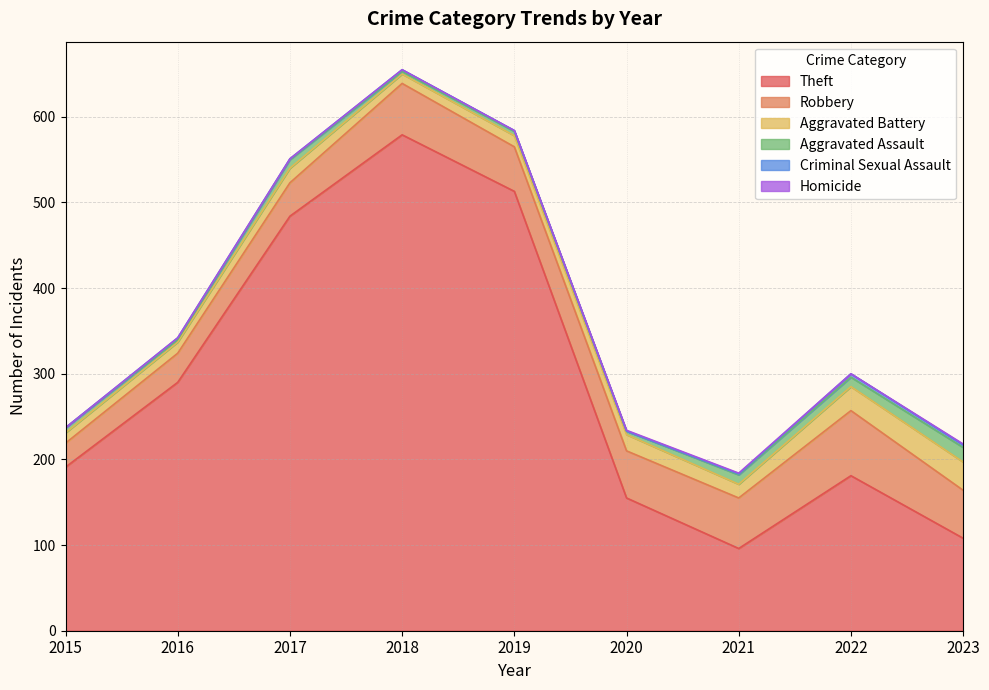

True or false: Homicide has a value of 0 at 2016.

True